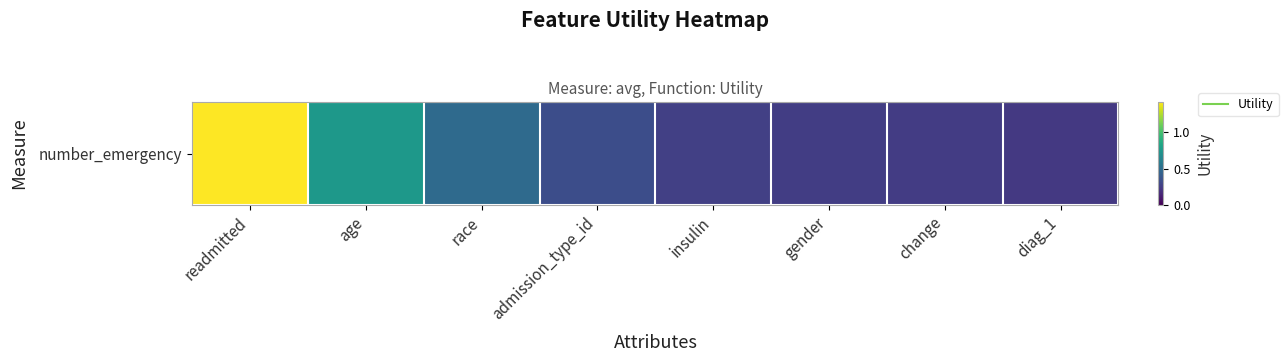

At which category does the chart reach its peak across all series?

readmitted